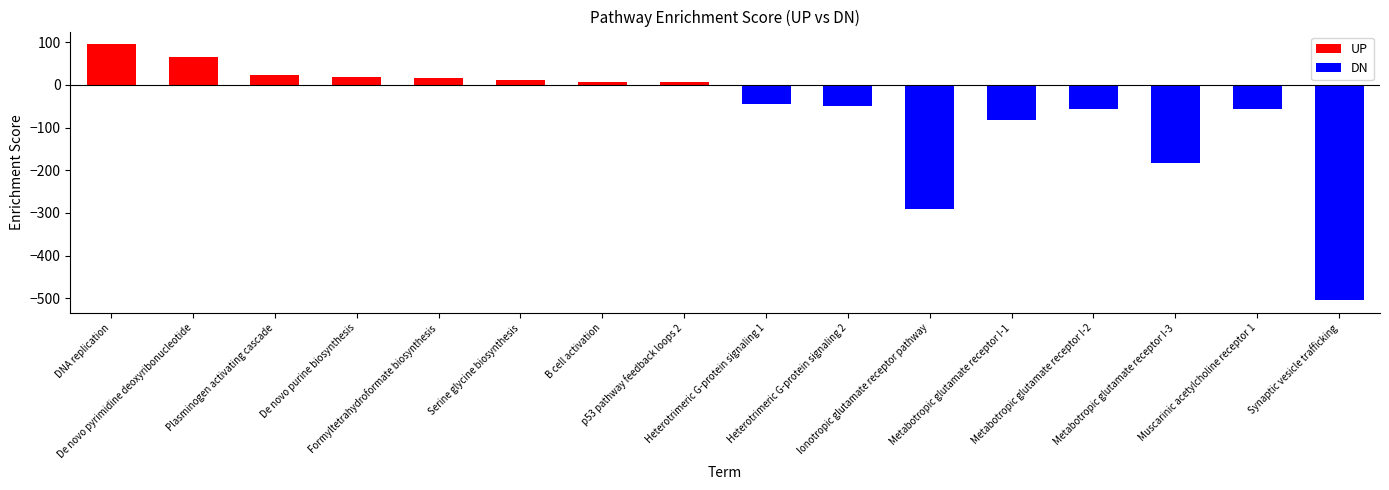

What is the total value across all series at Metabotropic glutamate receptor I-3?

-183.6